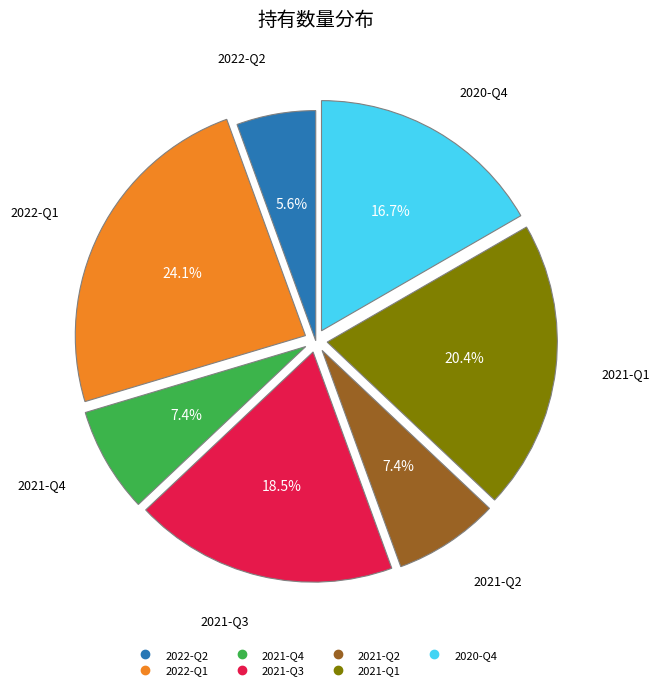

Which slice is the smallest?

2022-Q2